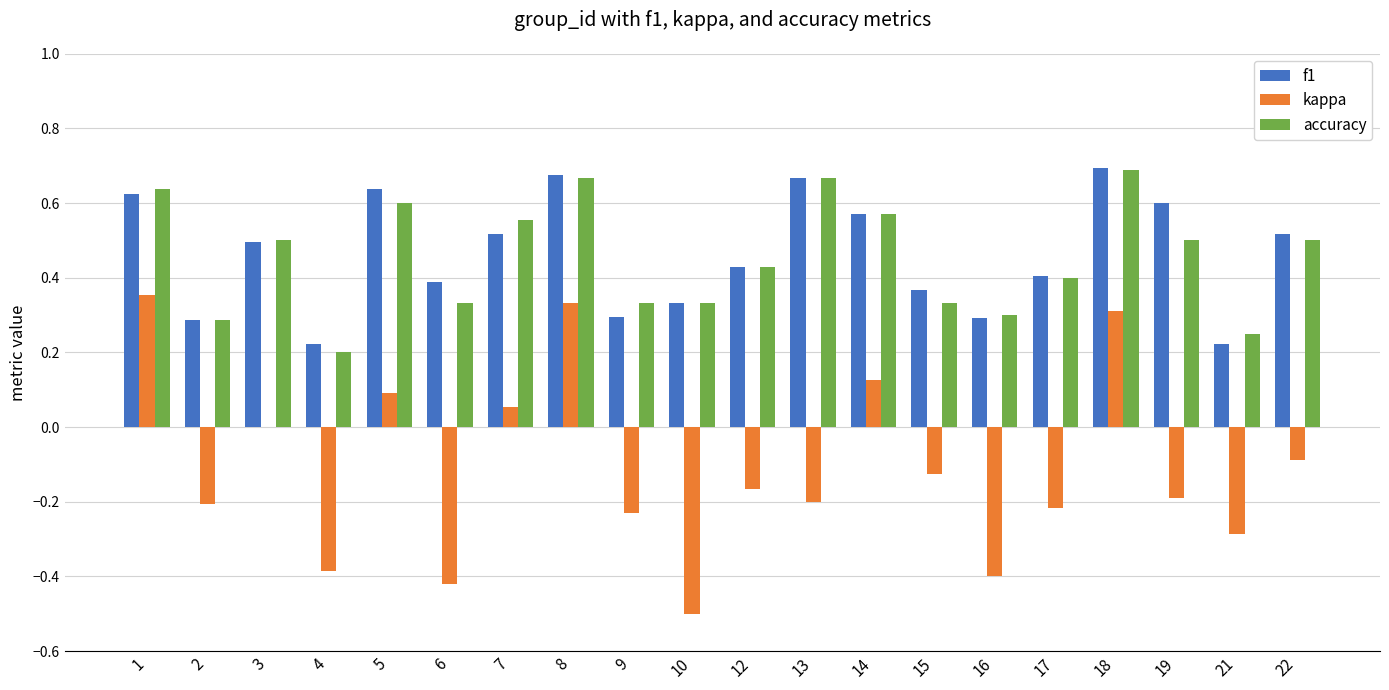

Is it true that f1 equals 0.3 at 2?

True